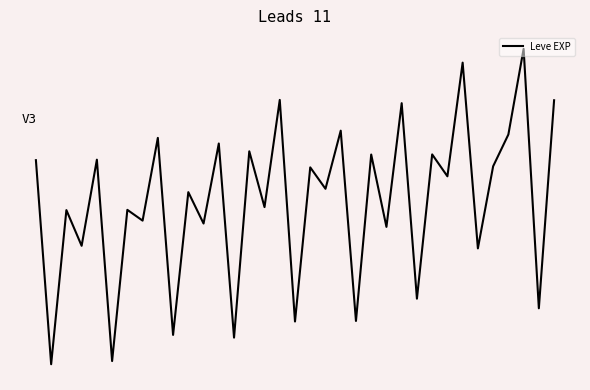

Is this an area chart (filled region under the line)?

No